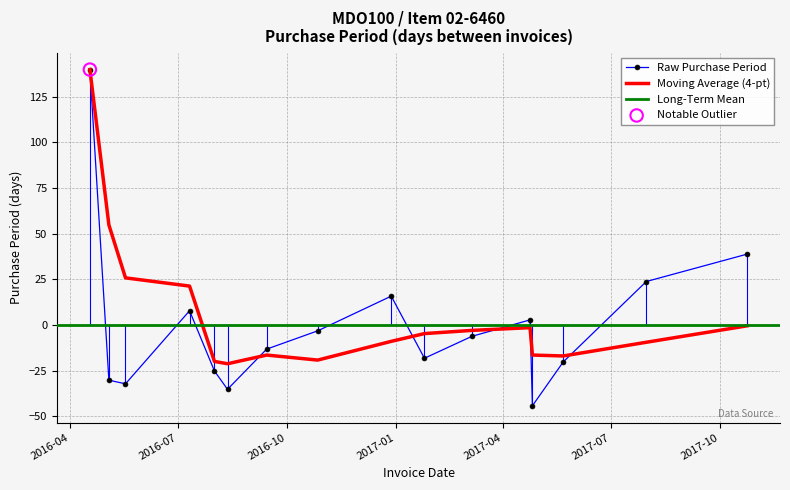

Which has a higher value, 2016-09-14 or 2017-01-25?

2016-09-14